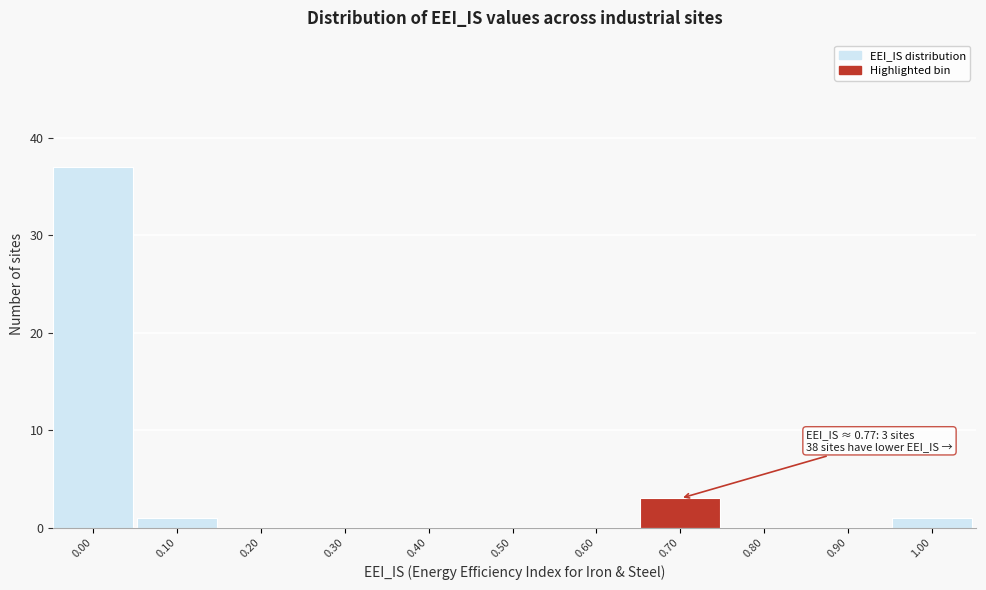

Reading left to right, extract all data points from this chart.

0.00=37	0.10=1	0.20=0	0.30=0	0.40=0	0.50=0	0.60=0	0.70=3	0.80=0	0.90=0	1.00=1